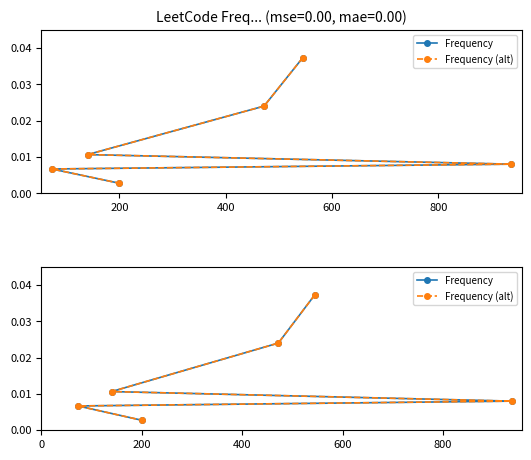

True or false: Frequency (alt) has more than 1 points higher than both neighbors.

False